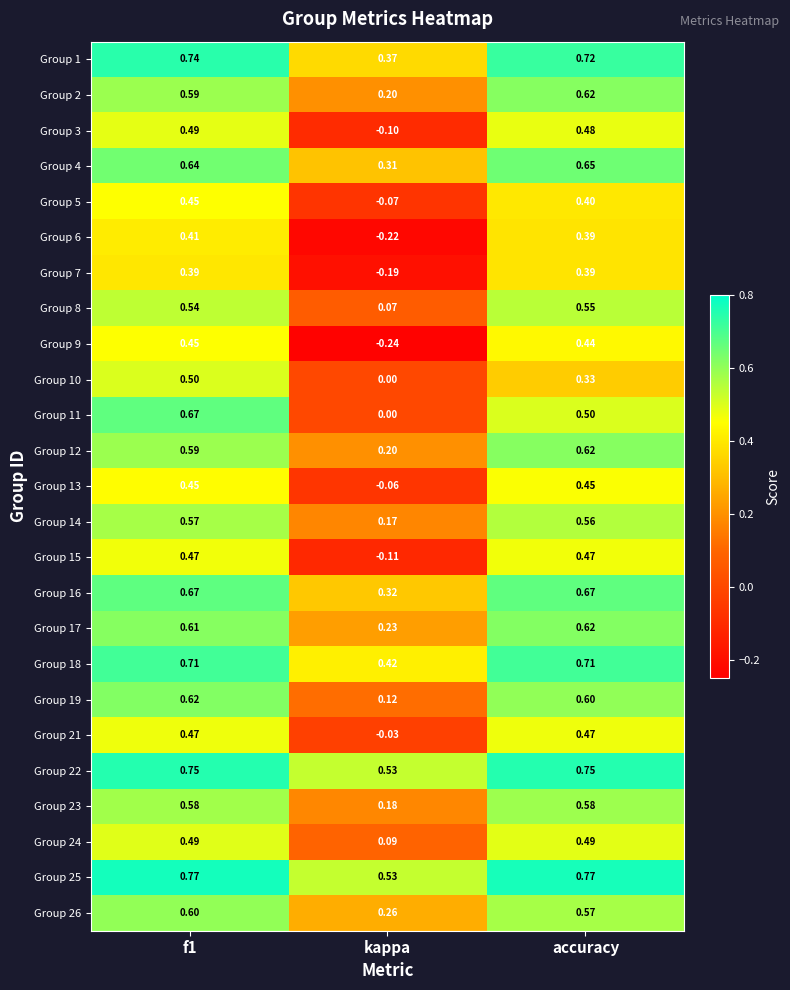

Which label corresponds to the smallest value in the chart?

kappa